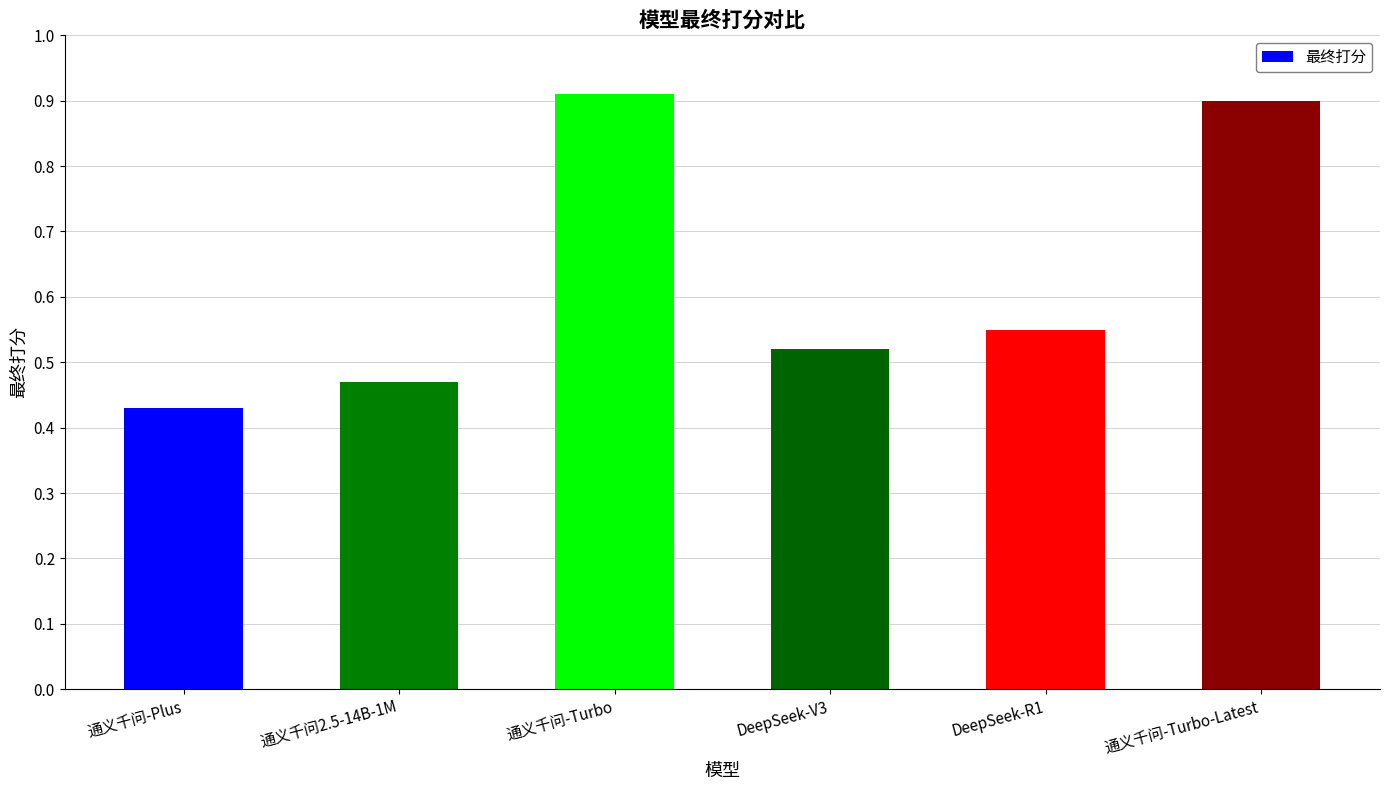

Which label corresponds to the smallest value in the chart?

通义千问-Plus